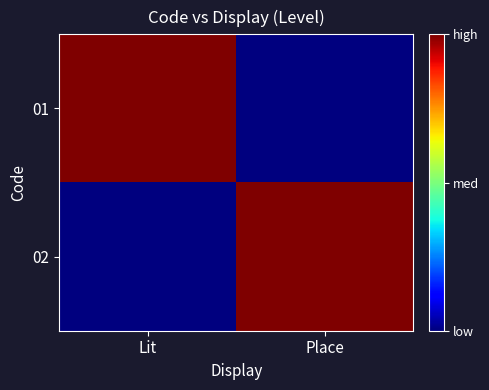

Reading right to left, list all the values displayed in this chart.

01: Place=0	Lit=1
02: Place=1	Lit=0